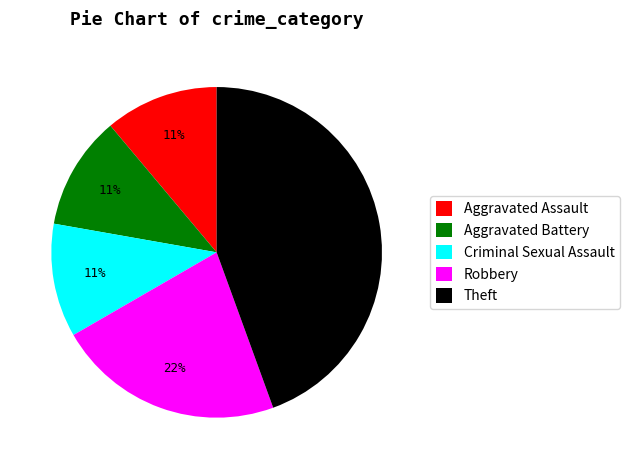

To the nearest percent, what is the difference between the Theft and Aggravated Battery slice percentages?

33%